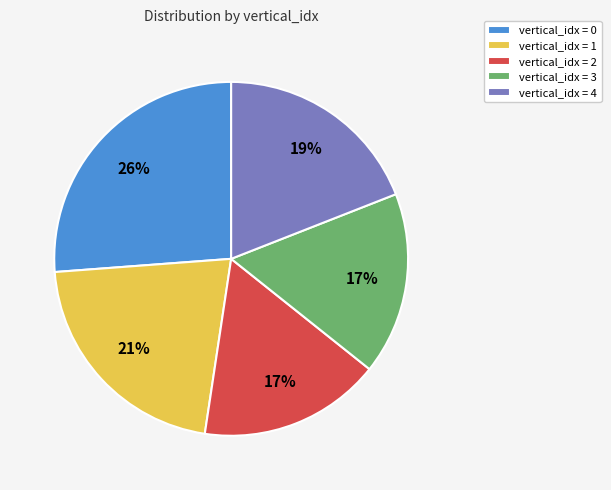

Do vertical_idx = 1 and vertical_idx = 3 together represent more than half of the pie?

No